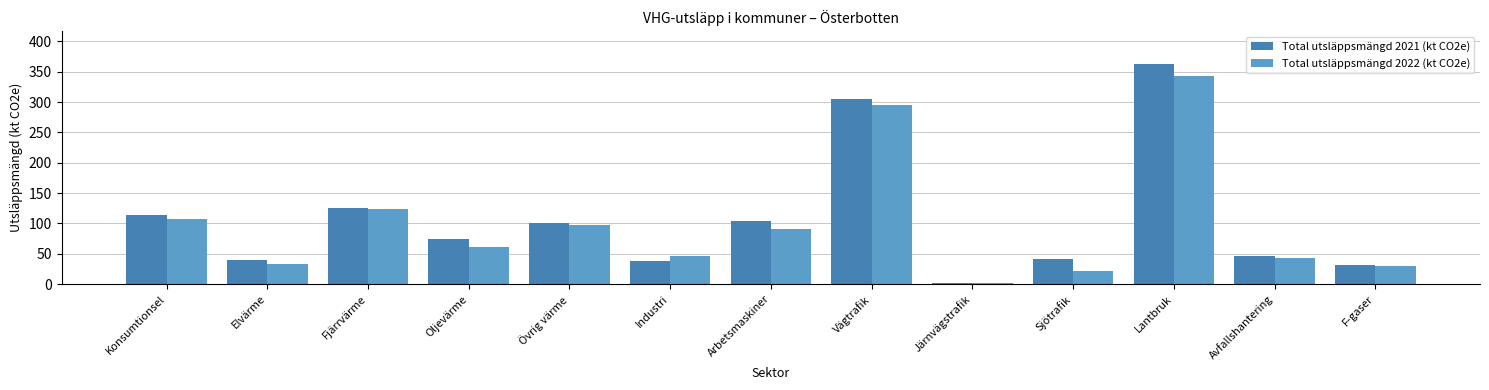

Between Oljevärme and Avfallshantering, which series saw the biggest shift?

Total utsläppsmängd 2021 (kt CO2e)